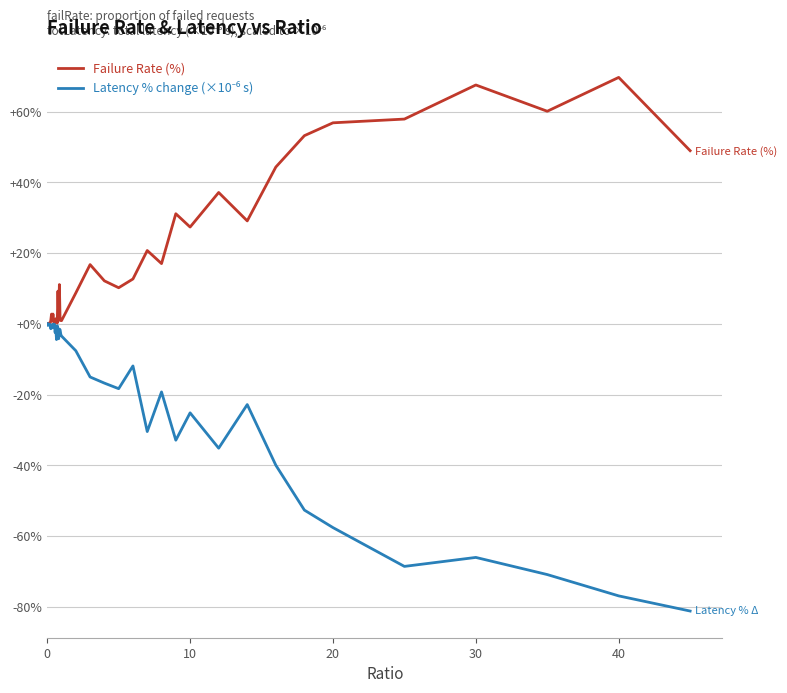

Which series has the largest total across all categories?

Failure Rate (%)